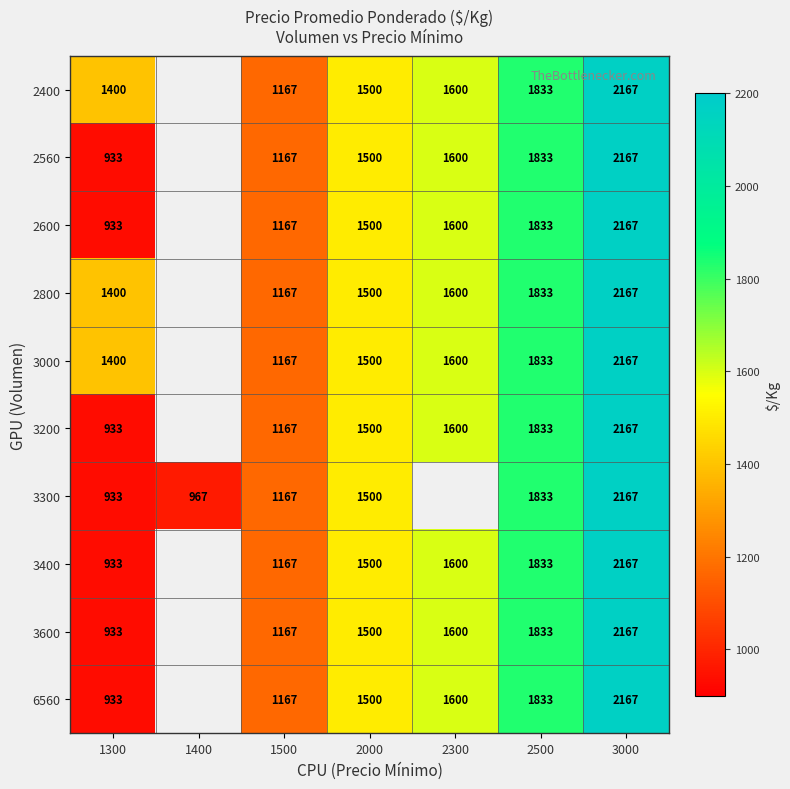

What is the difference between the 3600 values at 1500 and 3000?

1000